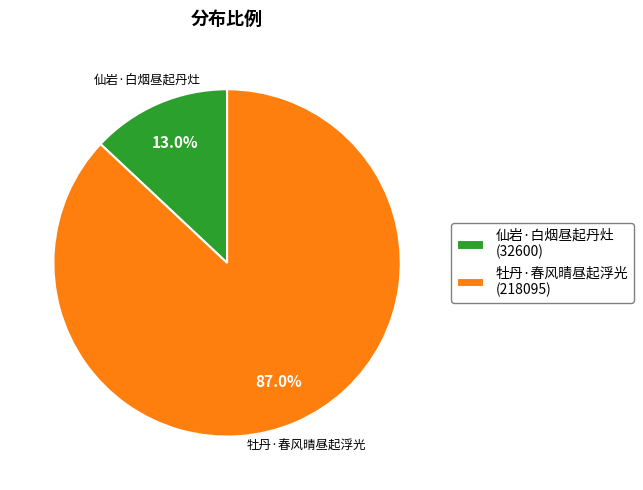

Which slice is the smallest?

仙岩·白烟昼起丹灶